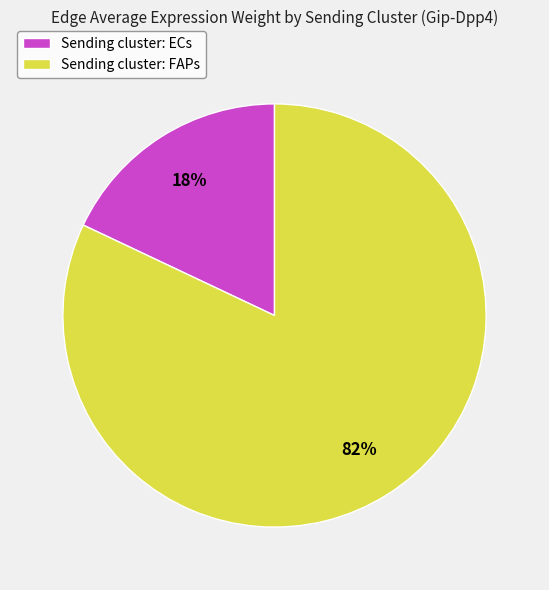

Is it true that Sending cluster: ECs is 32% of the pie?

False